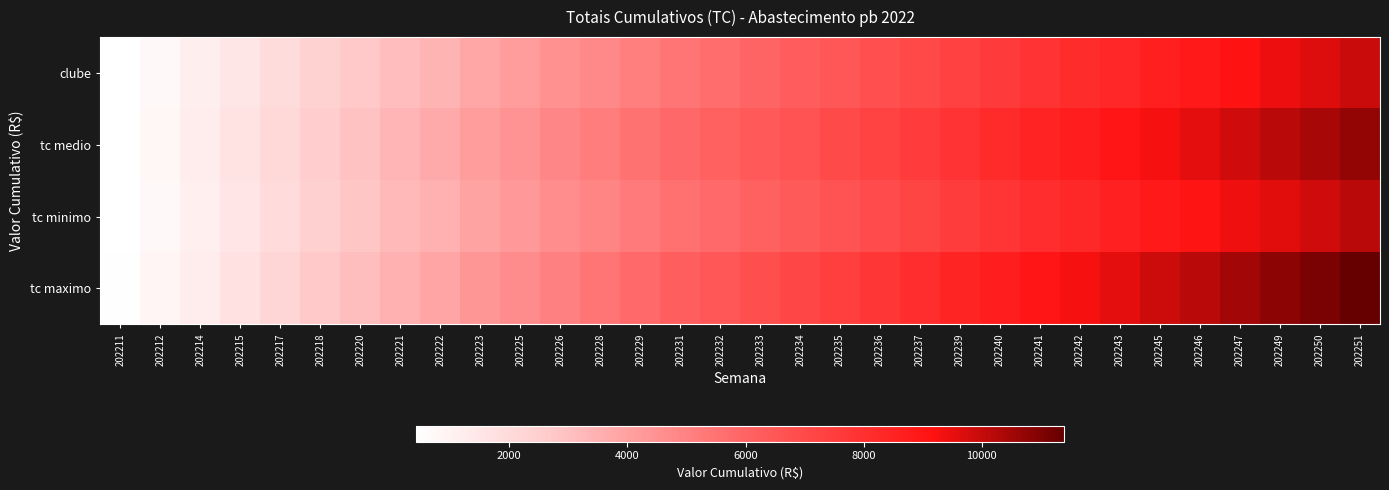

At which category is the sum across all series the highest?

202251